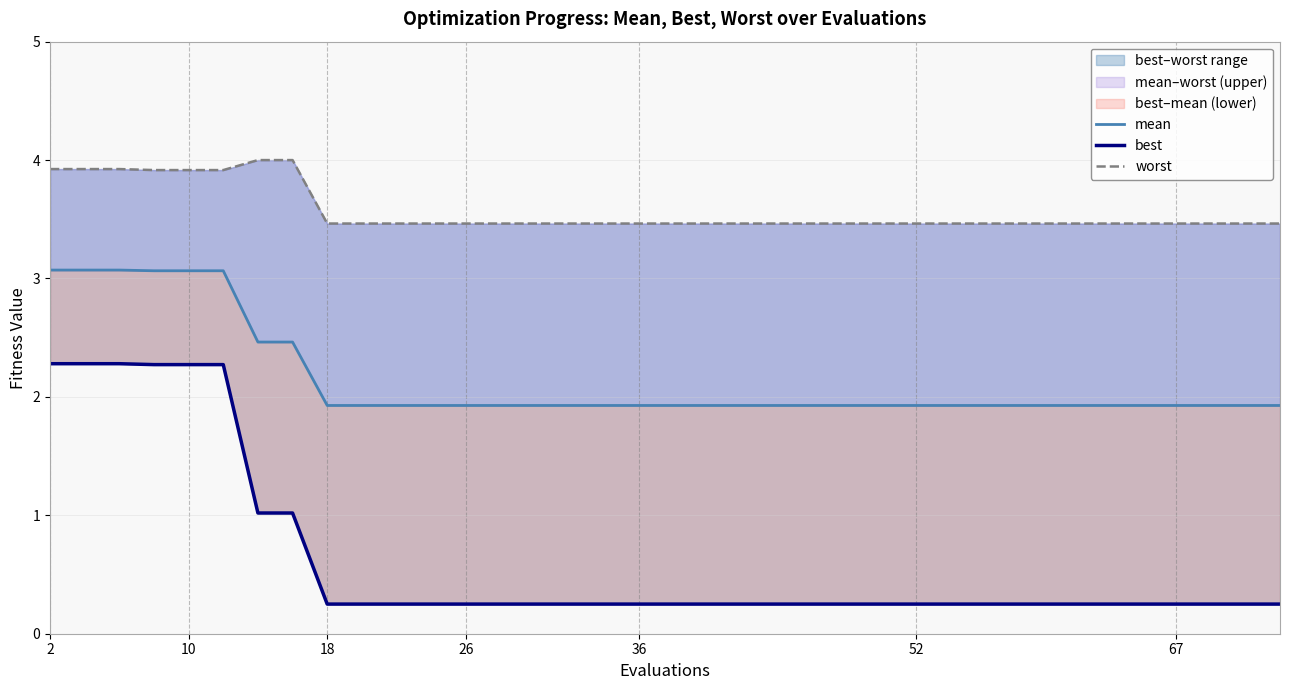

What are all the series names shown in the legend?

mean, best, worst